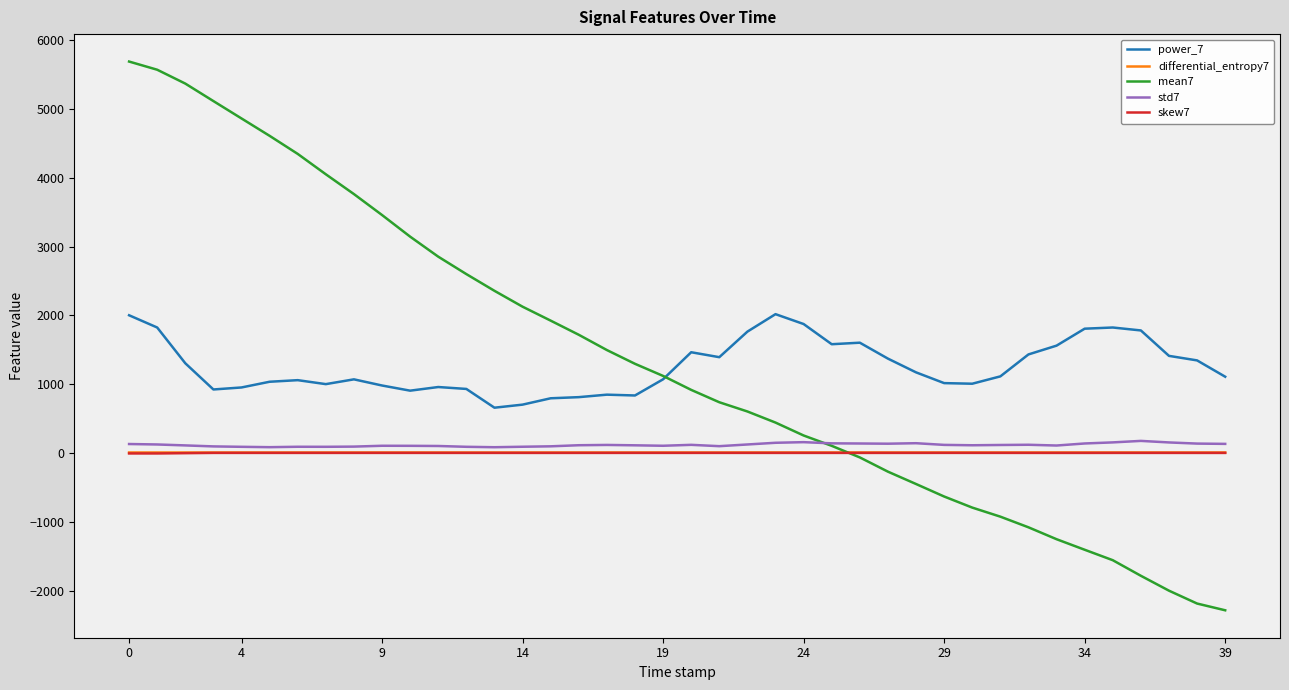

True or false: differential_entropy7 and power_7 intersect in this chart.

False